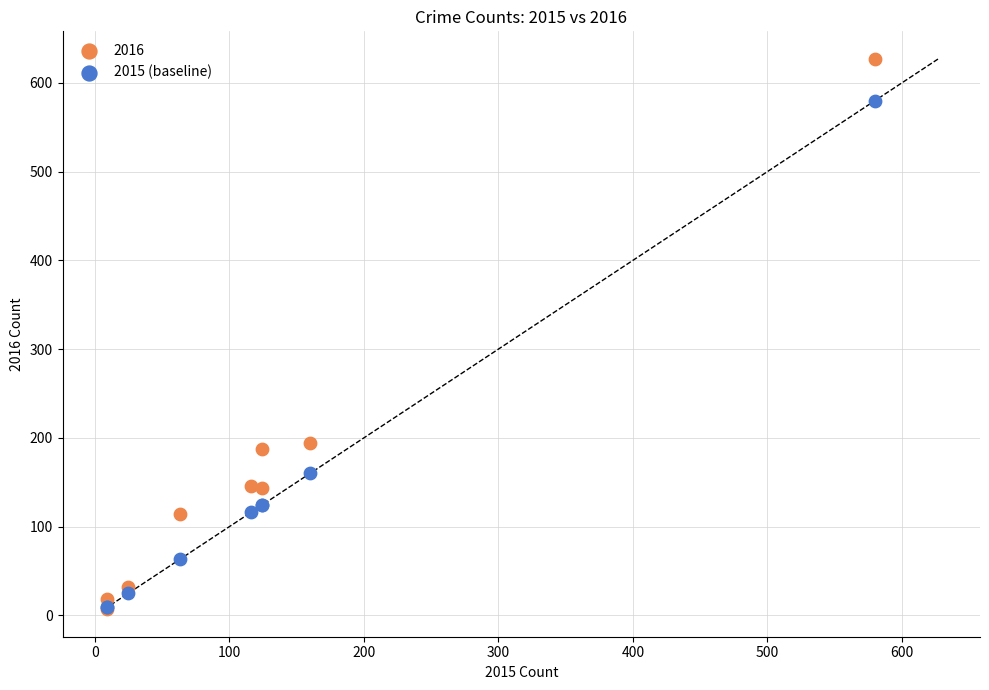

In the 2016 series, what Y value is closest to 317?

194